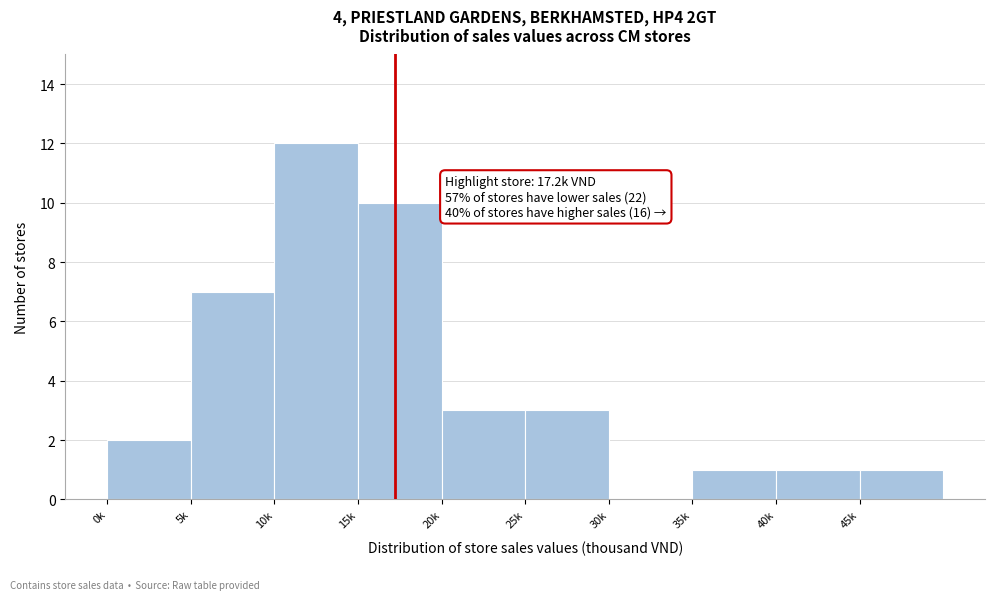

Reading left to right, extract all data points from this chart.

0k=2	5k=7	10k=12	15k=10	20k=3	25k=3	30k=0	35k=1	40k=1	45k=1